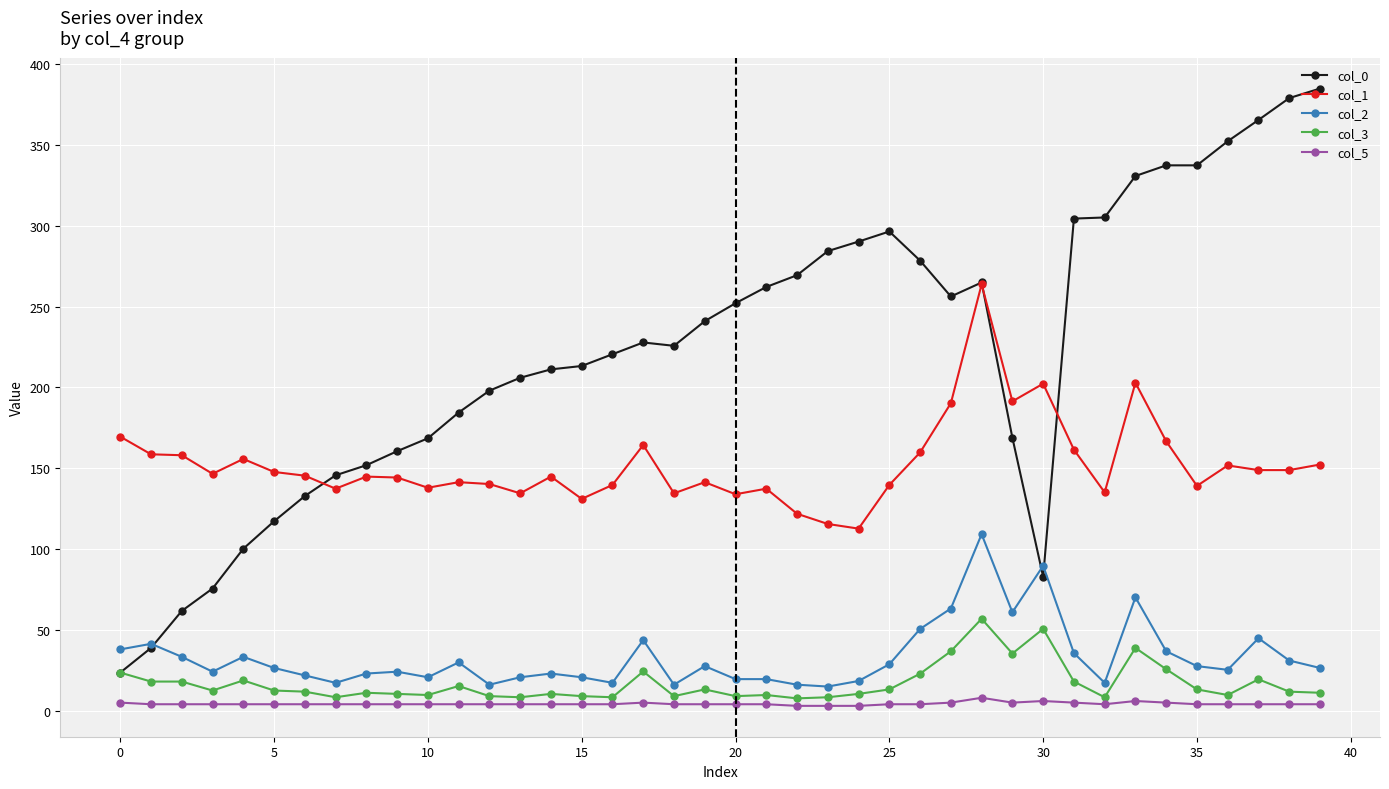

True or false: col_5 and col_2 intersect in this chart.

False